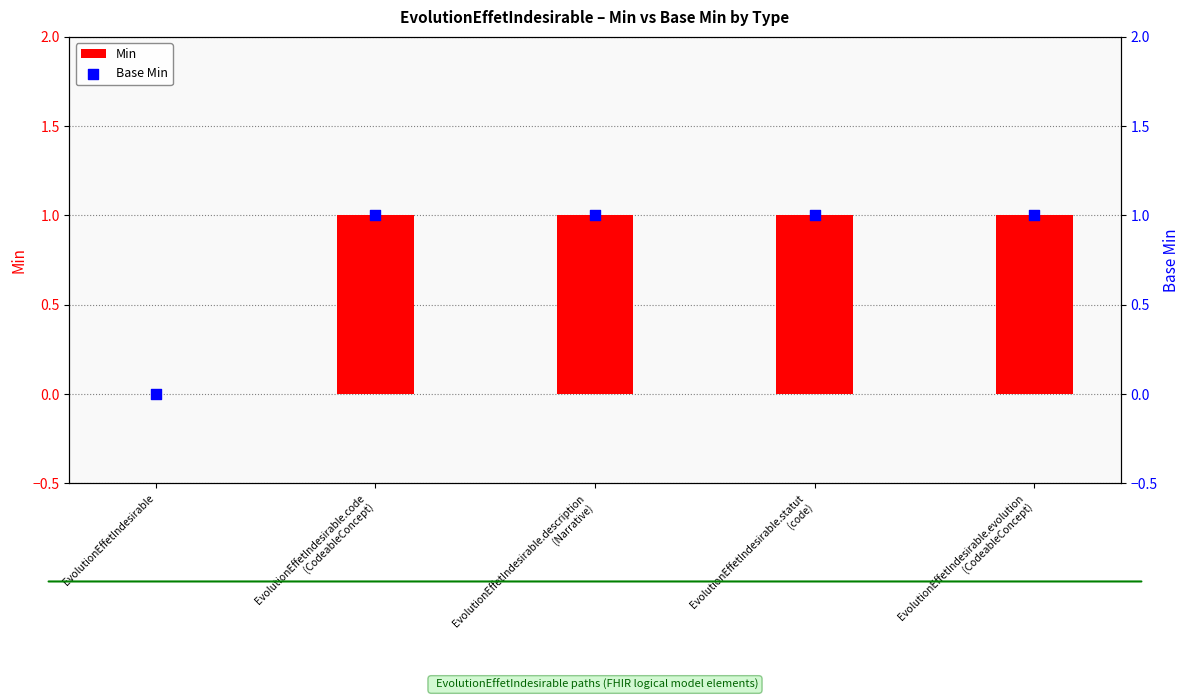

At how many categories does at least one series exceed 0?

4